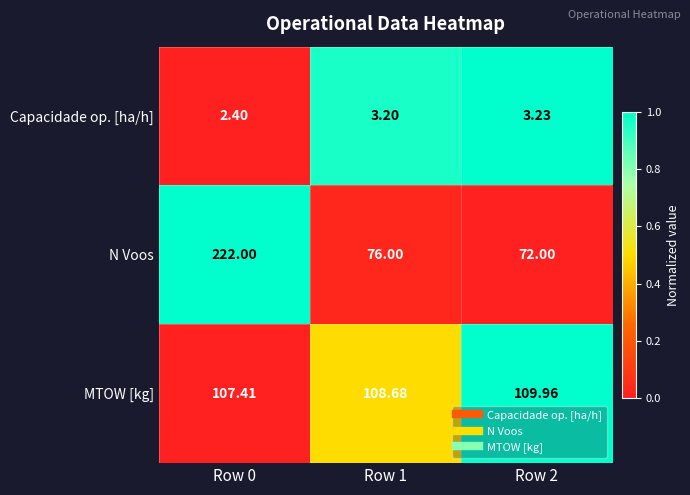

At Row 0, list the series in order from largest to smallest.

N Voos, MTOW [kg], Capacidade op. [ha/h]